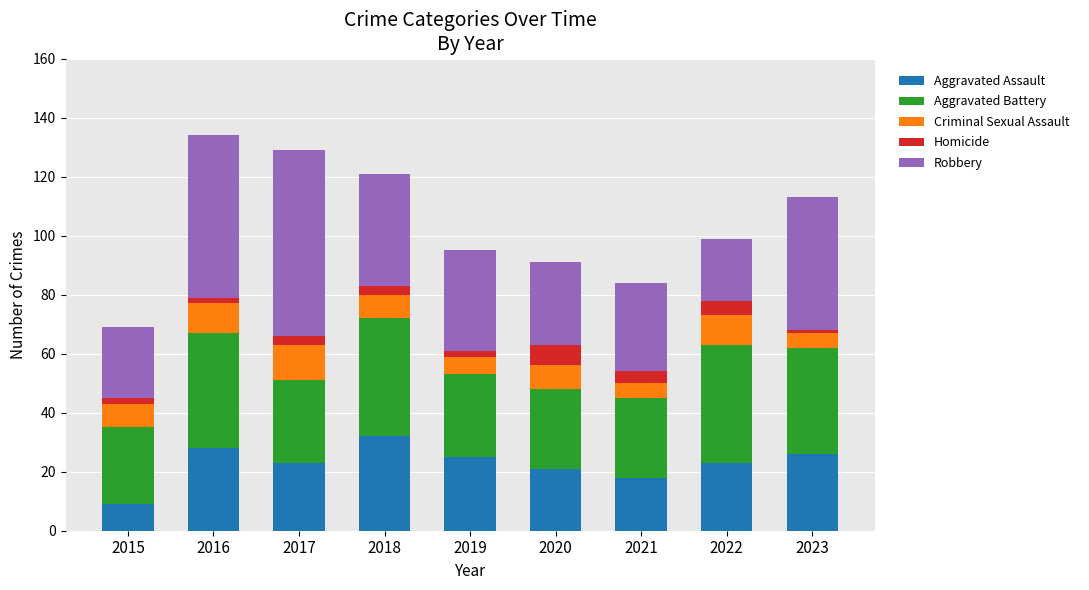

True or false: Aggravated Assault has a value of 5 at 2019.

False